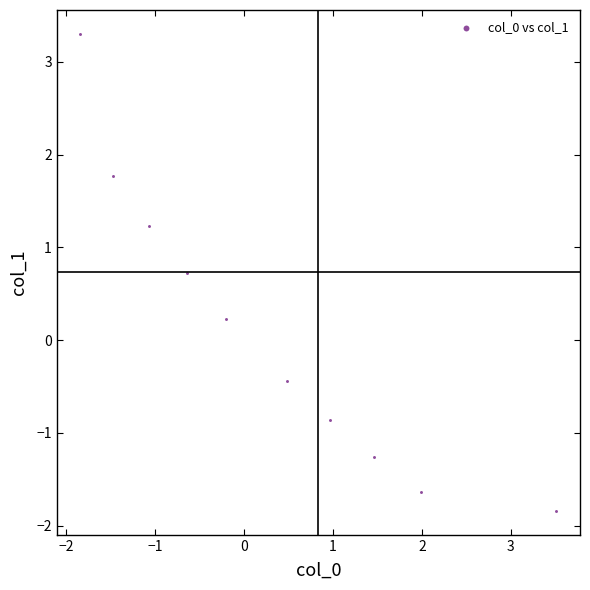

What is the average X value?

0.3